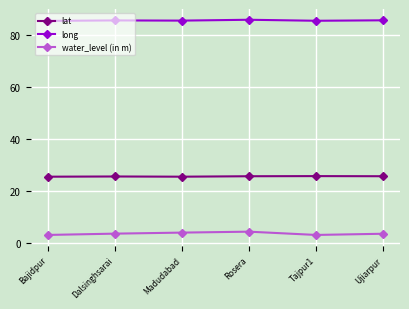

What is the maximum value shown in the chart?

86.0